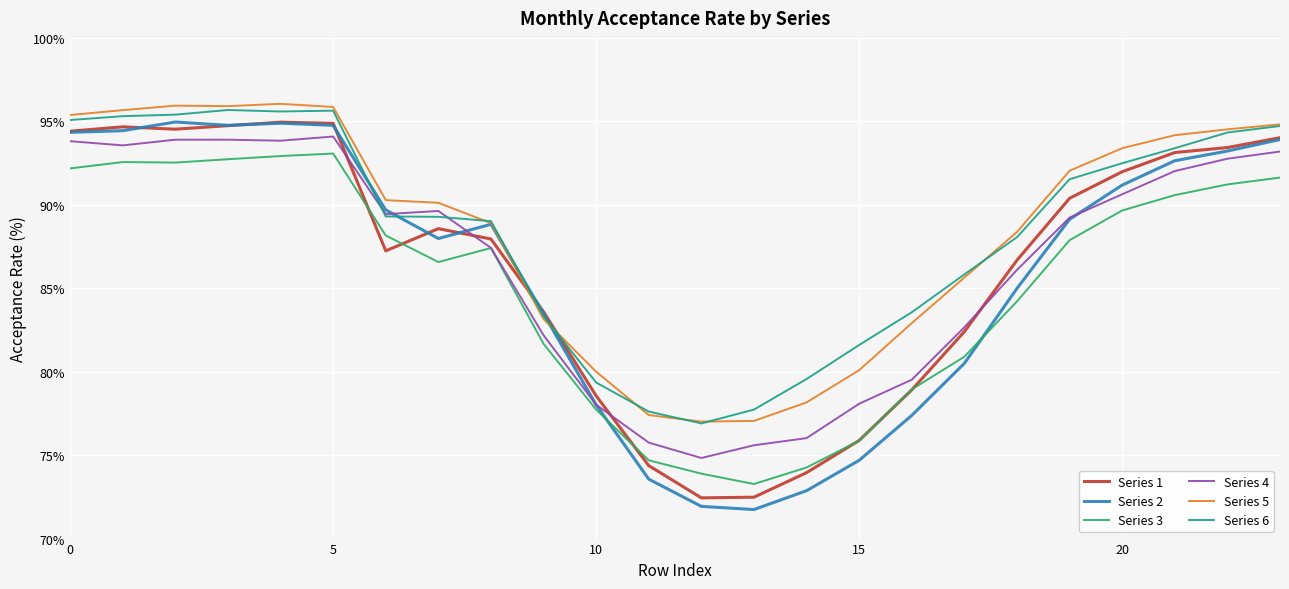

Which series has the widest spread of values?

Series 2